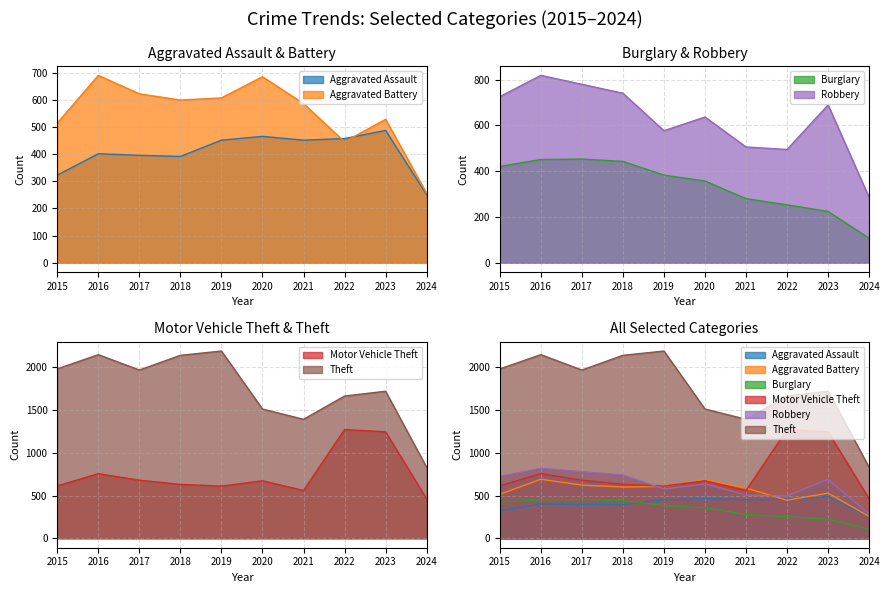

The value of Theft at 2022 is 2760. True or false?

False